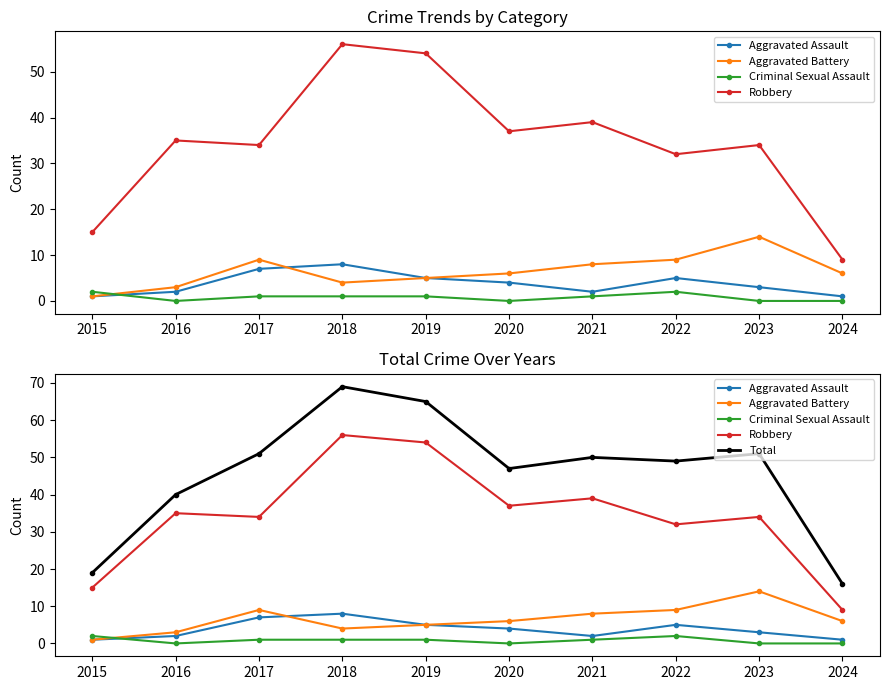

What is the value of the Total point at the 2nd from the left?

40